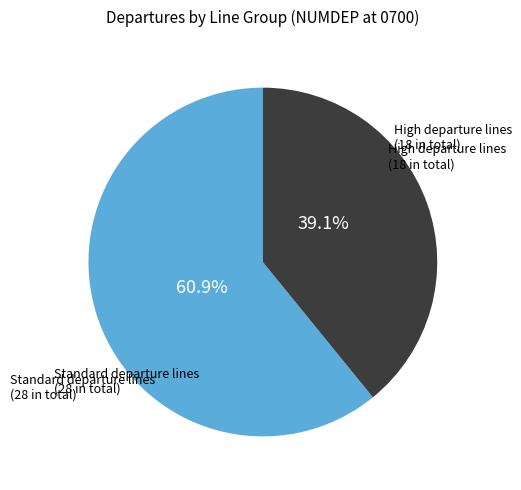

Does any single category account for the majority?

Yes